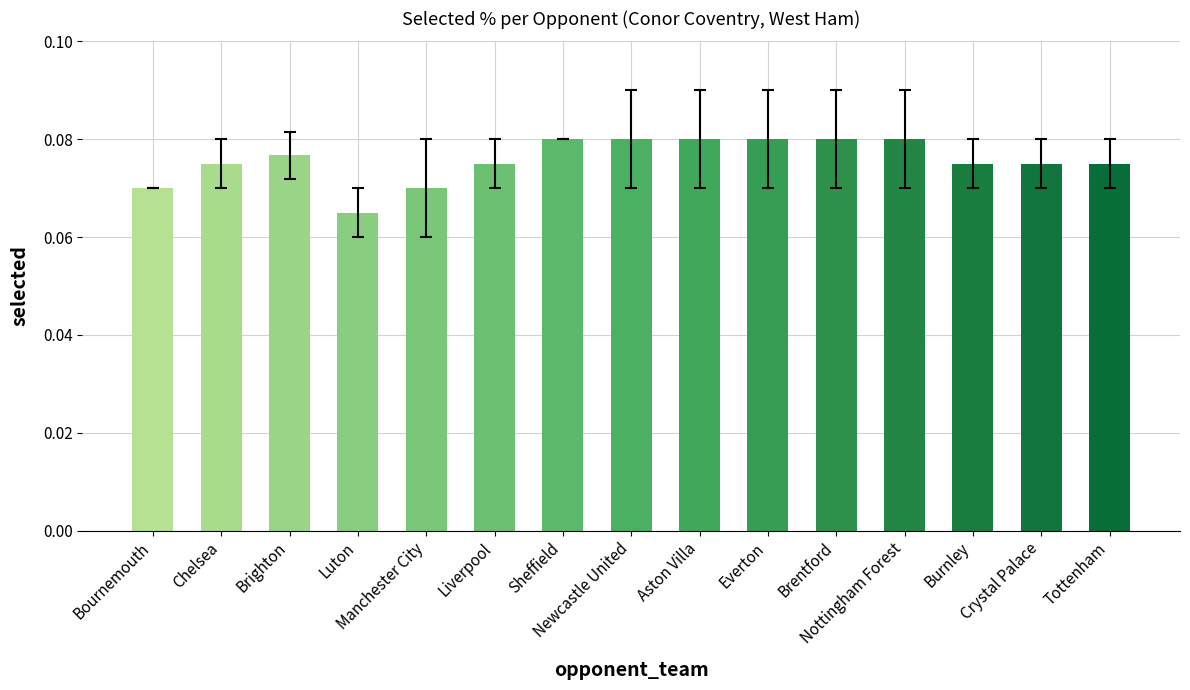

How many series are shown in this chart?

1